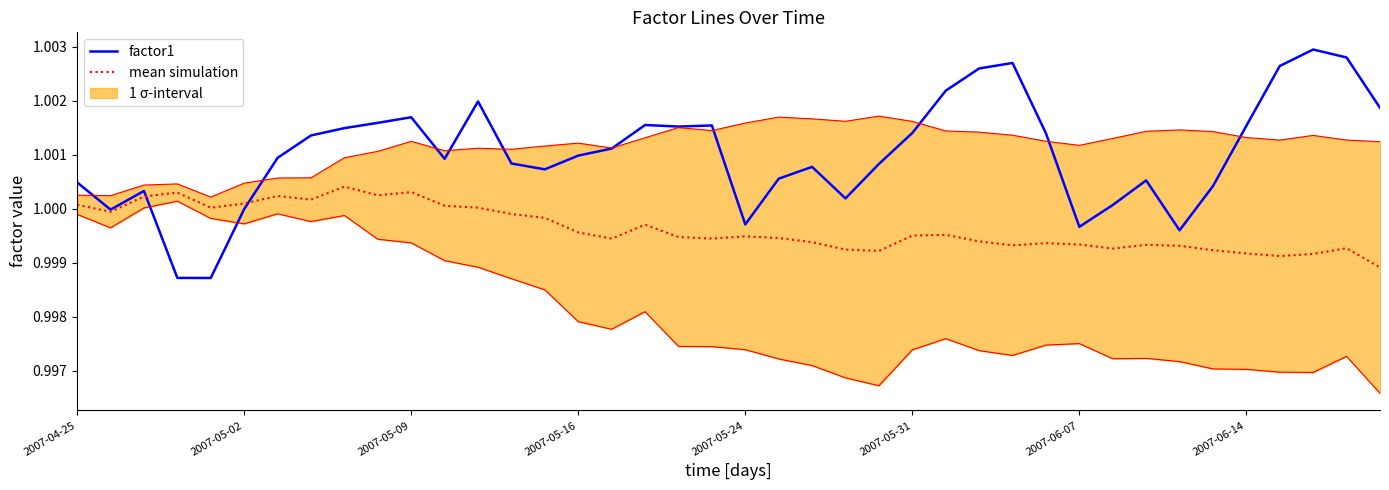

What is the total value across all series at 33?

2.0